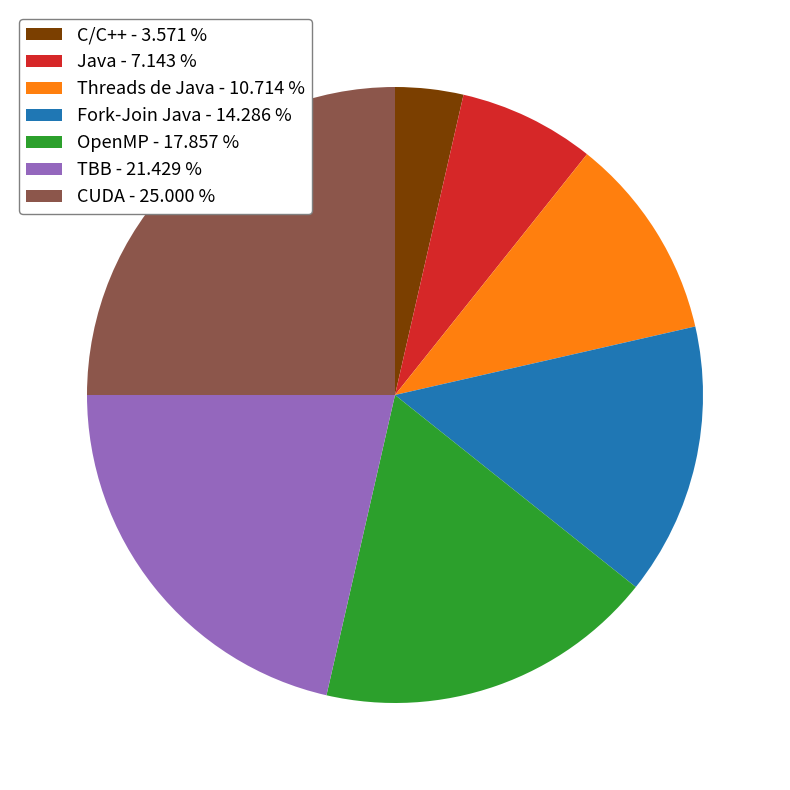

Count the number of slices in the pie.

7